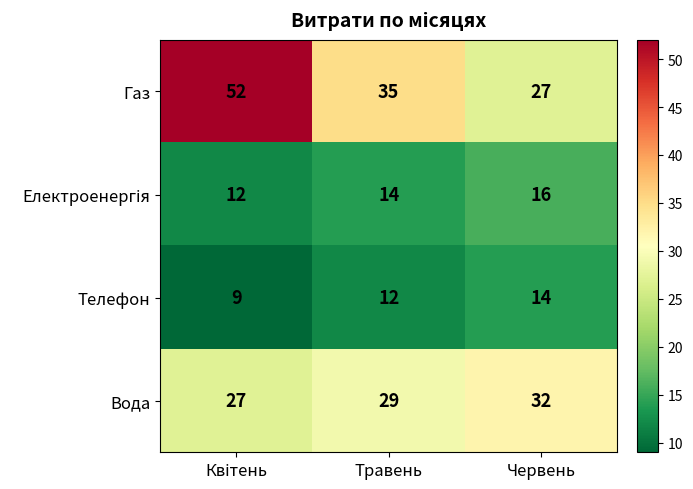

What is the average value of the Телефон series?

12